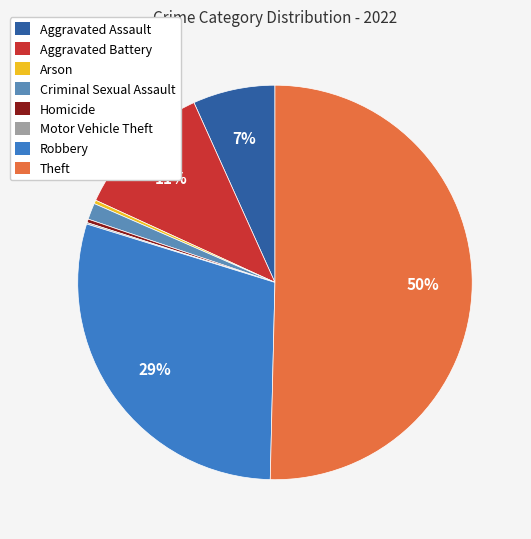

Between Theft and Aggravated Battery, which is larger?

Theft